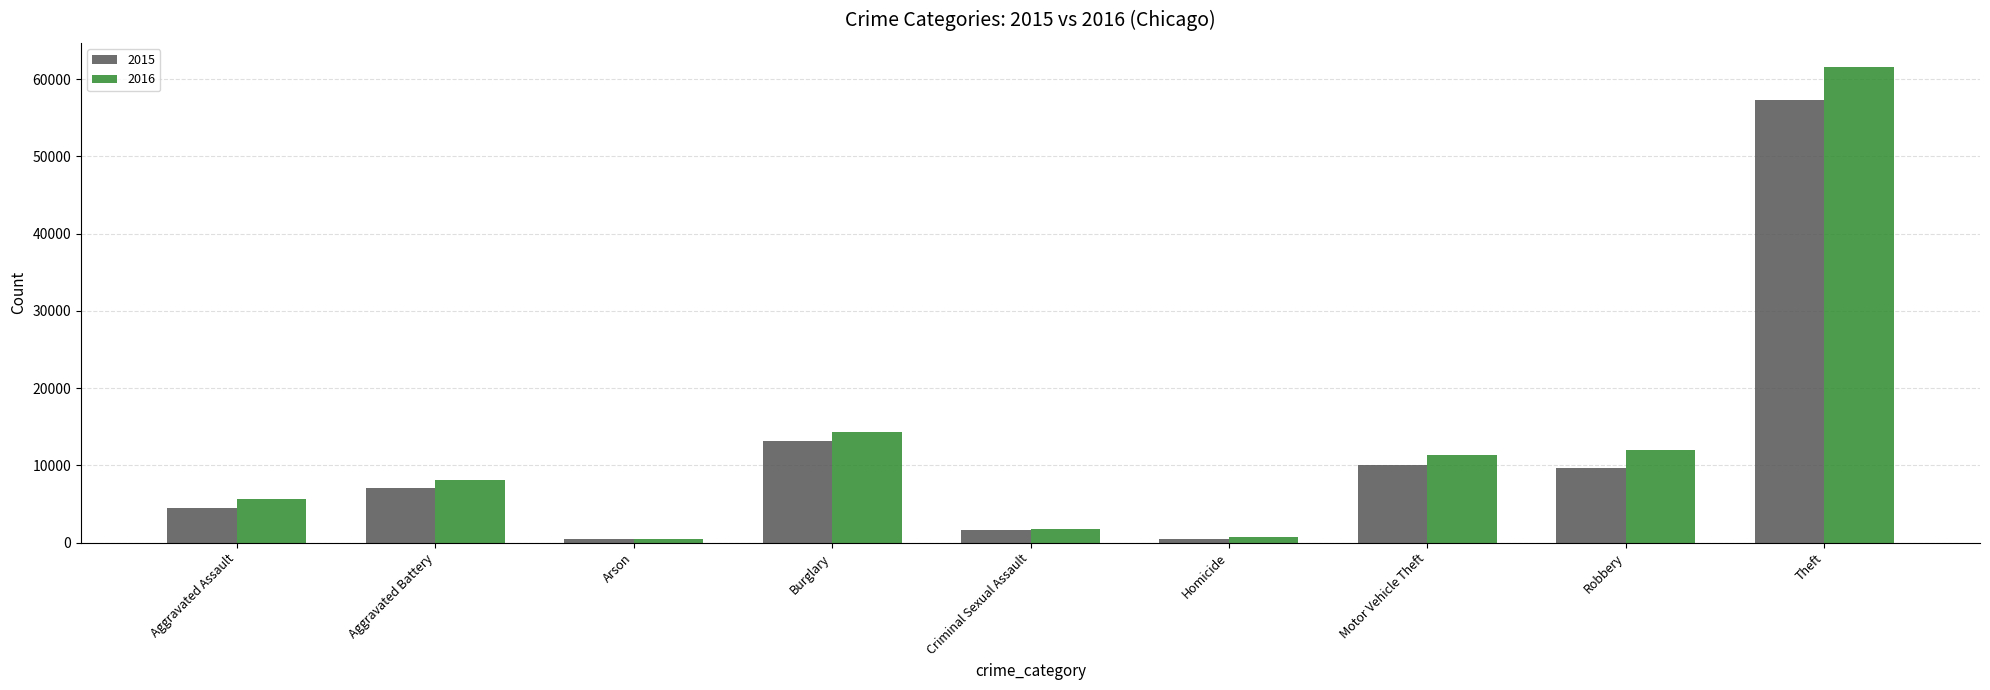

The 2016 series shows 4601 at Burglary. True or false?

False